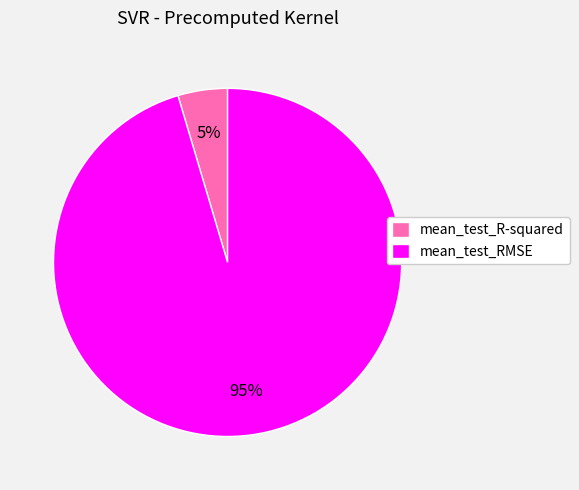

What is the smallest slice in the pie chart?

mean_test_R-squared